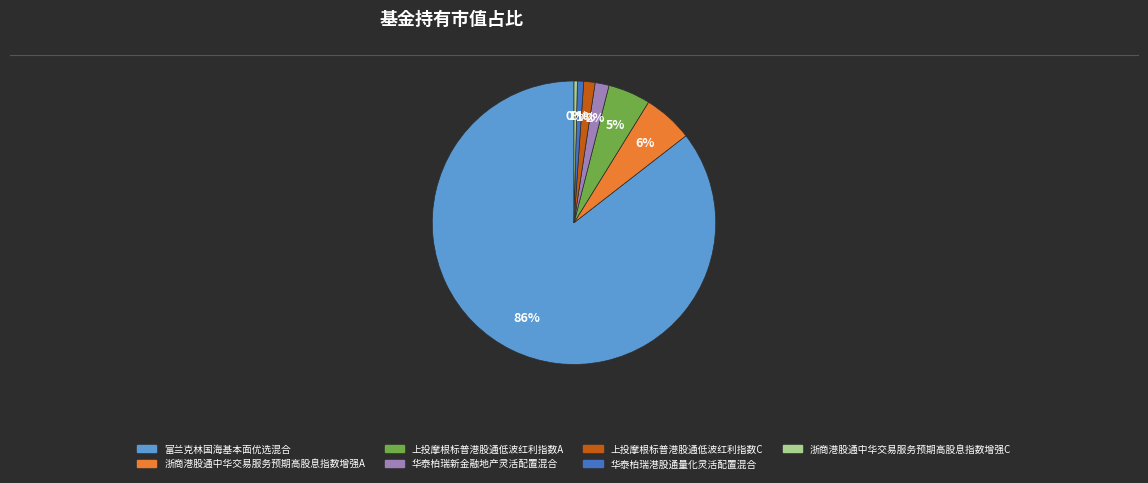

Combined, do 上投摩根标普港股通低波红利指数C and 富兰克林国海基本面优选混合 account for over 50%?

Yes